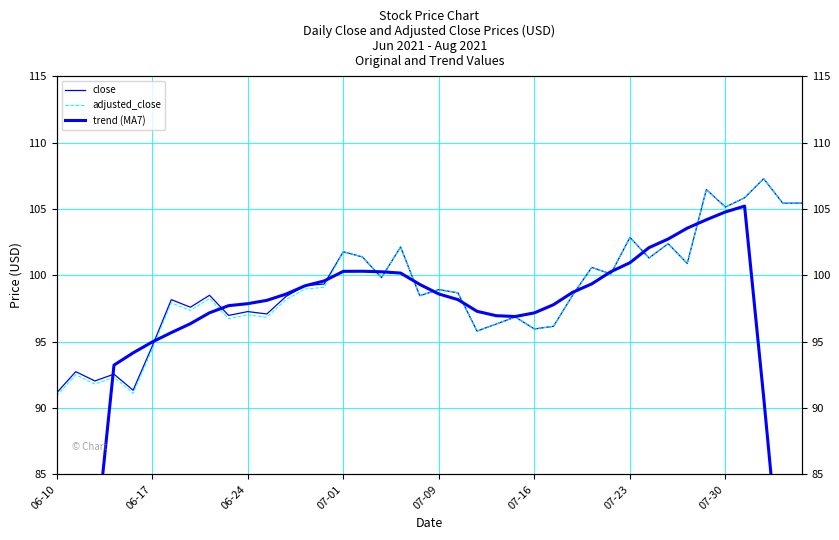

Does the chart have visible grid lines?

Yes